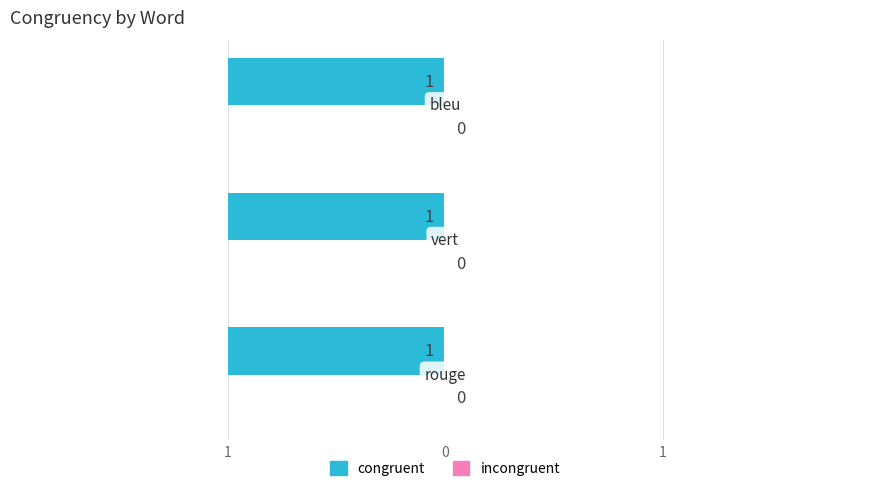

Between rouge and bleu, which series saw the biggest shift?

congruent